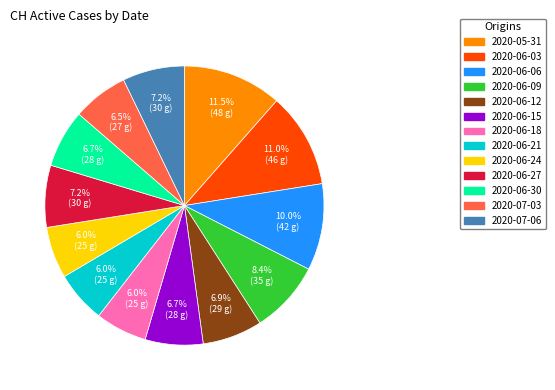

Is there any slice that represents more than half of the pie?

No